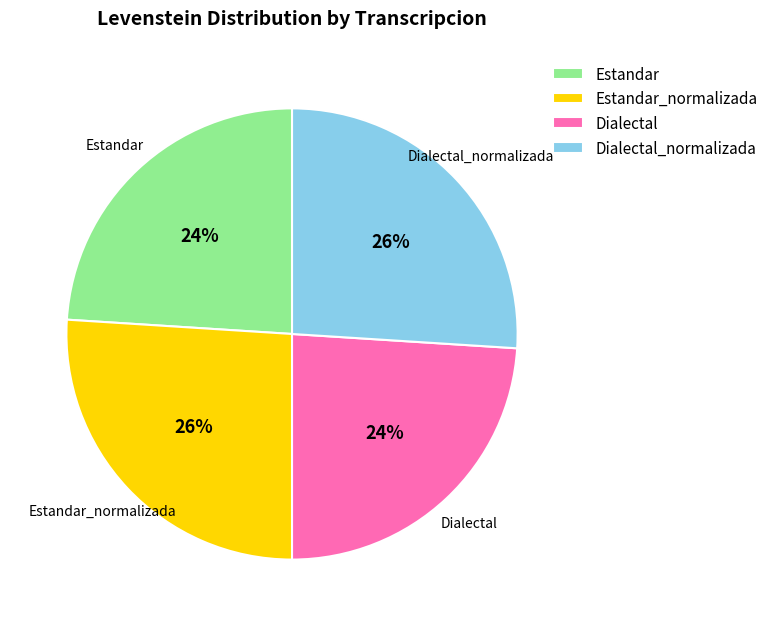

To the nearest percent, what percentage of the pie is Dialectal_normalizada?

26%